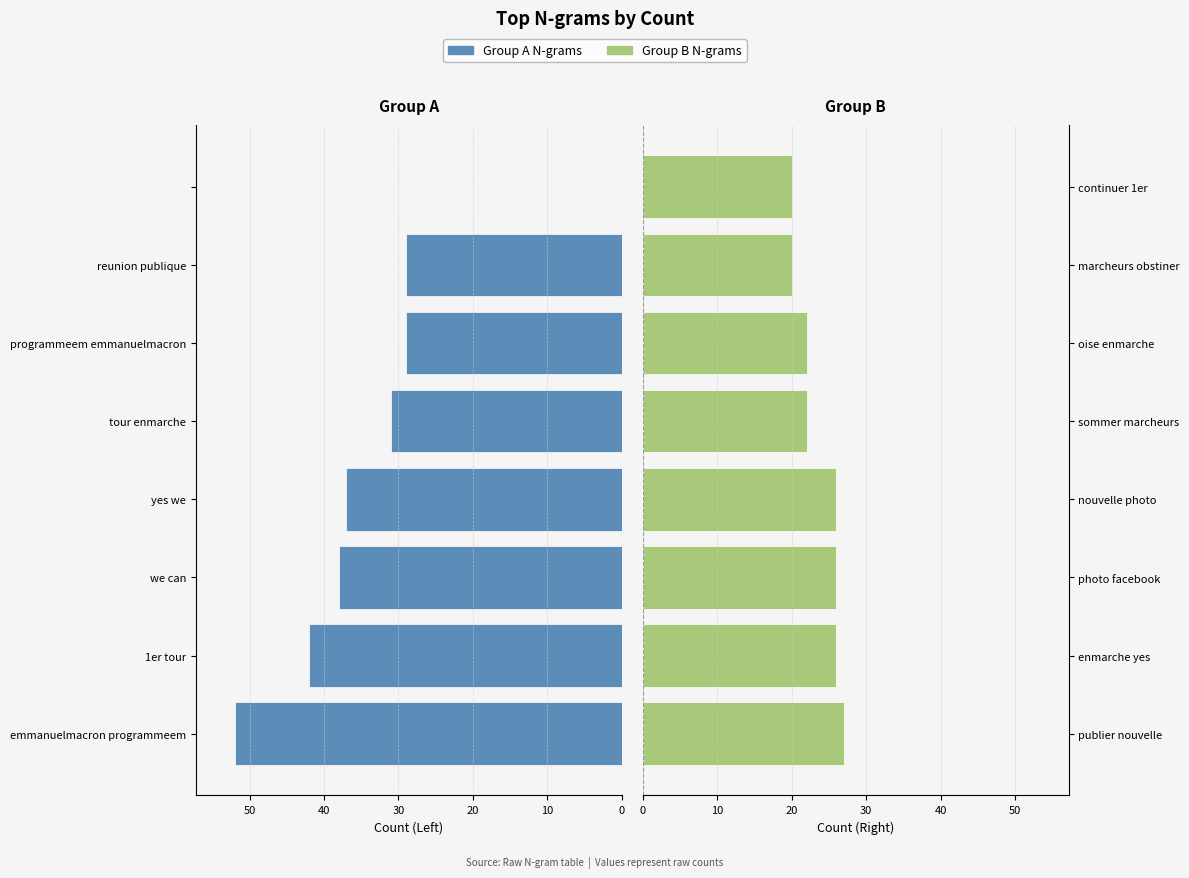

Reading right to left, list all the values displayed in this chart.

Left Group: 0	29	29	31	37	38	42	52
Right Group: 20	20	22	22	26	26	26	27